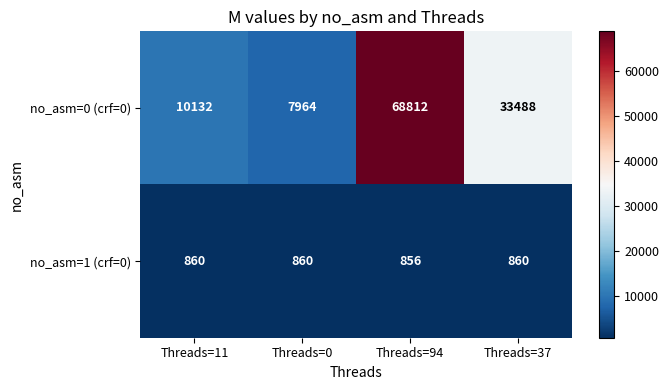

Is it true that no_asm=0 (crf=0) equals 16012 at Threads=11?

False